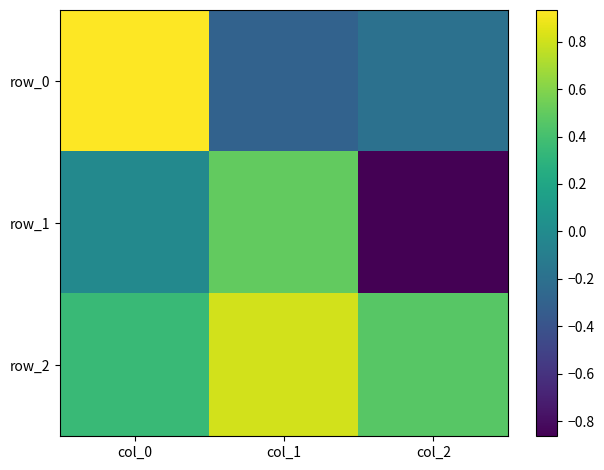

List the series in order of their overall mean, highest first.

row_2, row_0, row_1